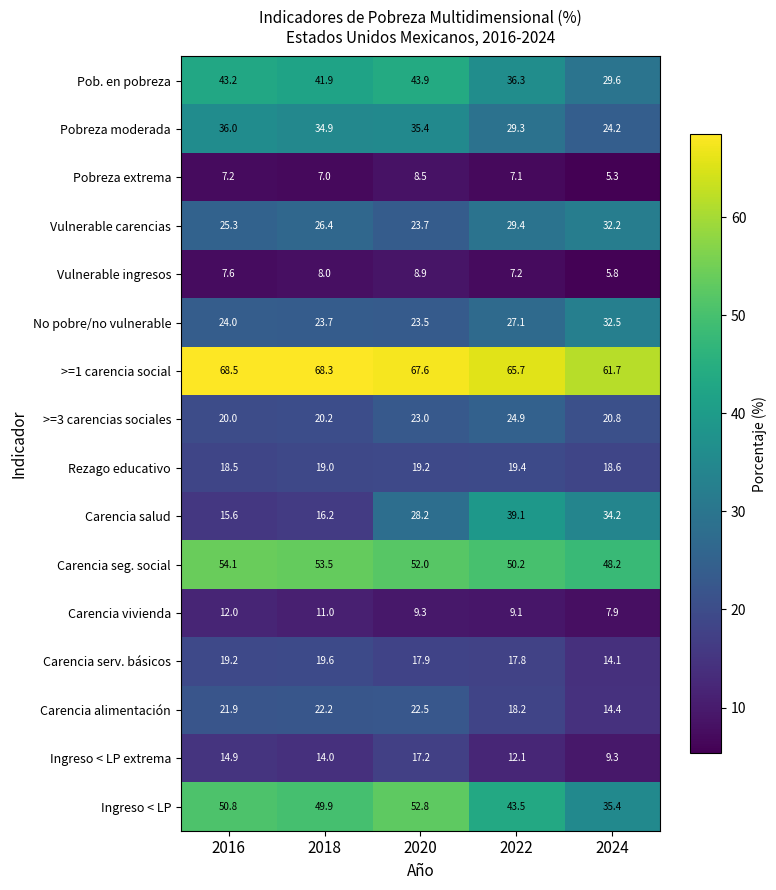

Where is No pobre/no vulnerable nearest to the value 28?

2022